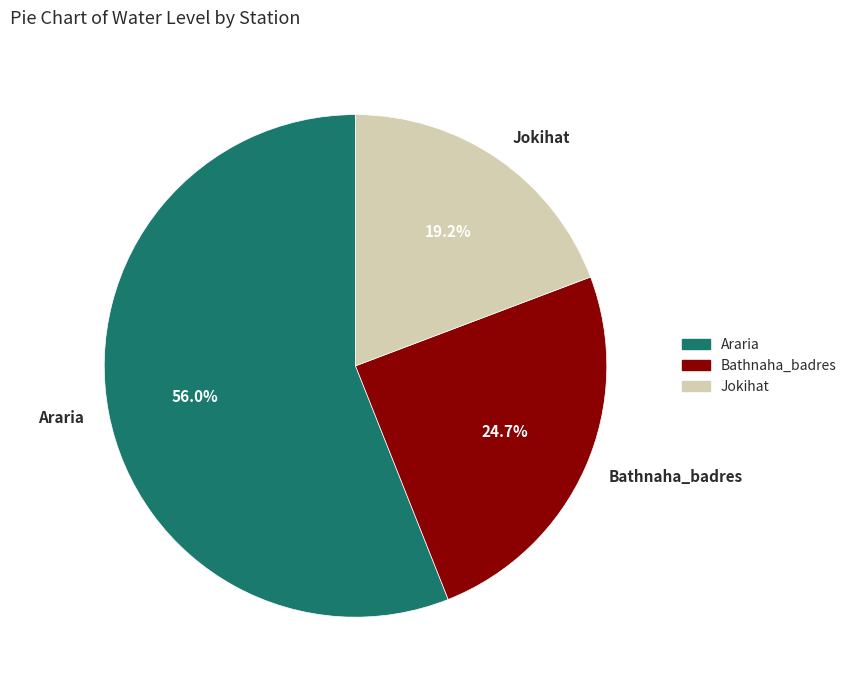

Is it true that Araria is 56% of the pie?

True